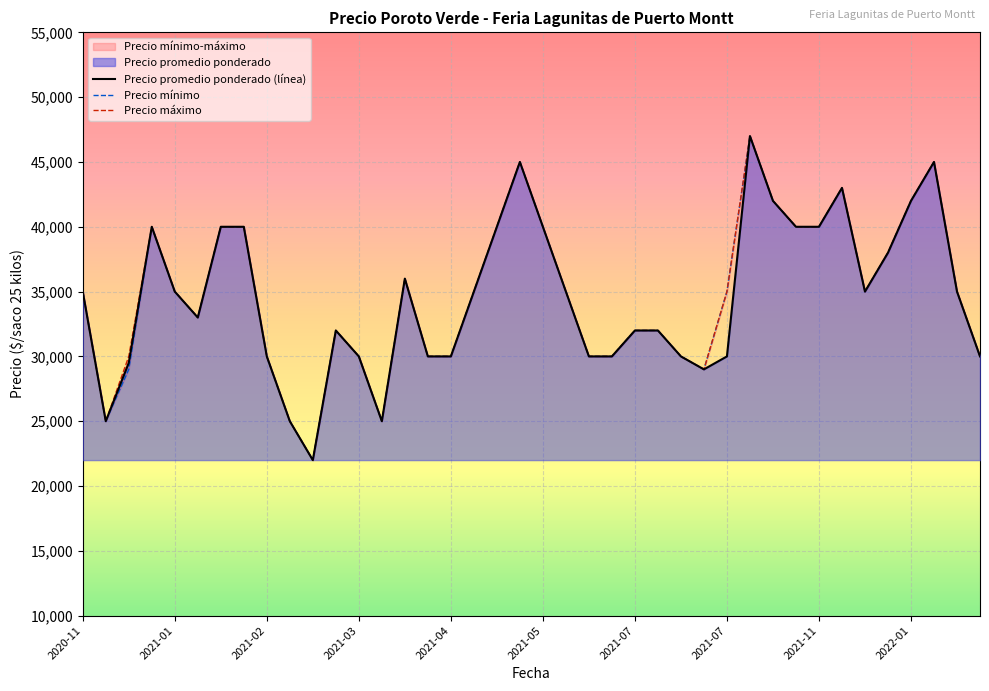

What position from the left is 2021-07-06?

23